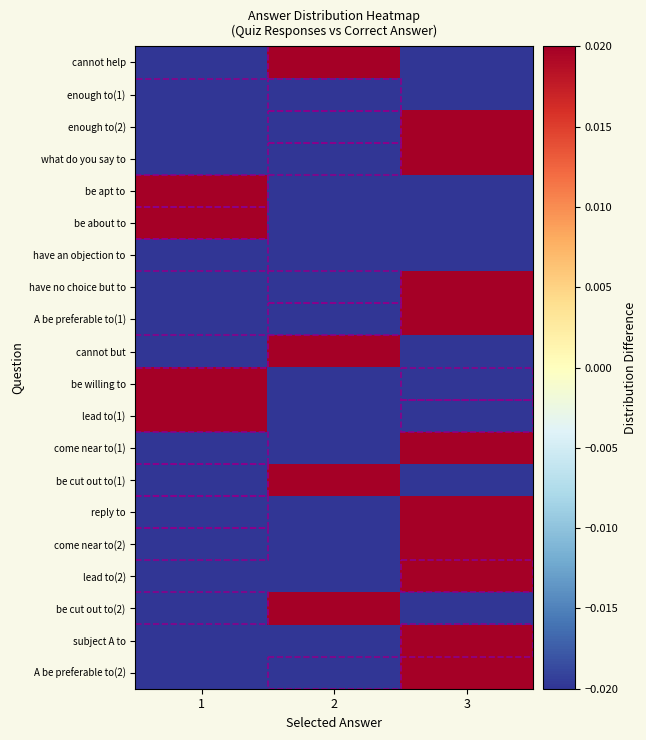

At which category is the sum across all series the highest?

3